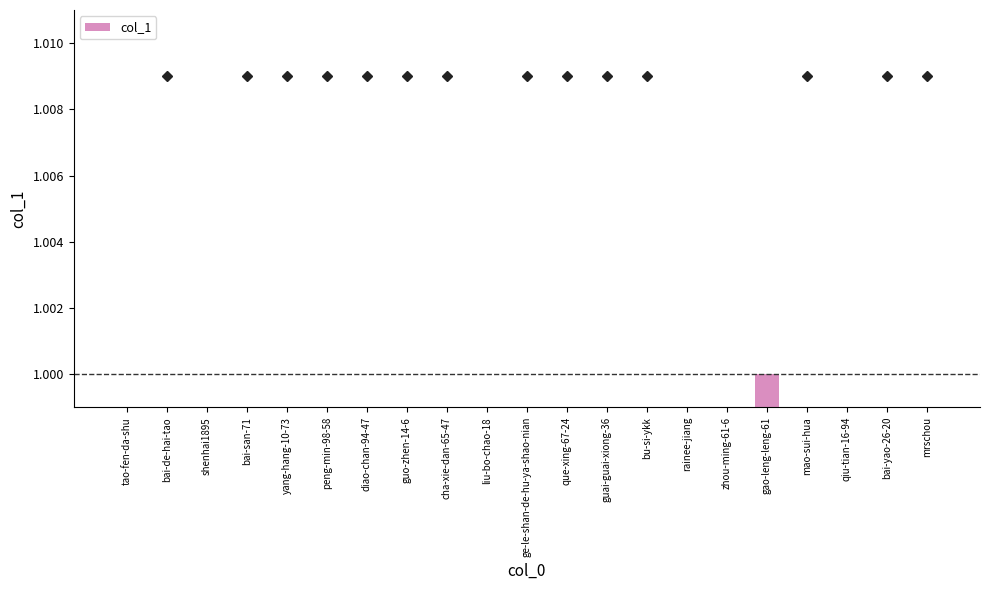

What is the difference between the maximum and minimum values?

1.0